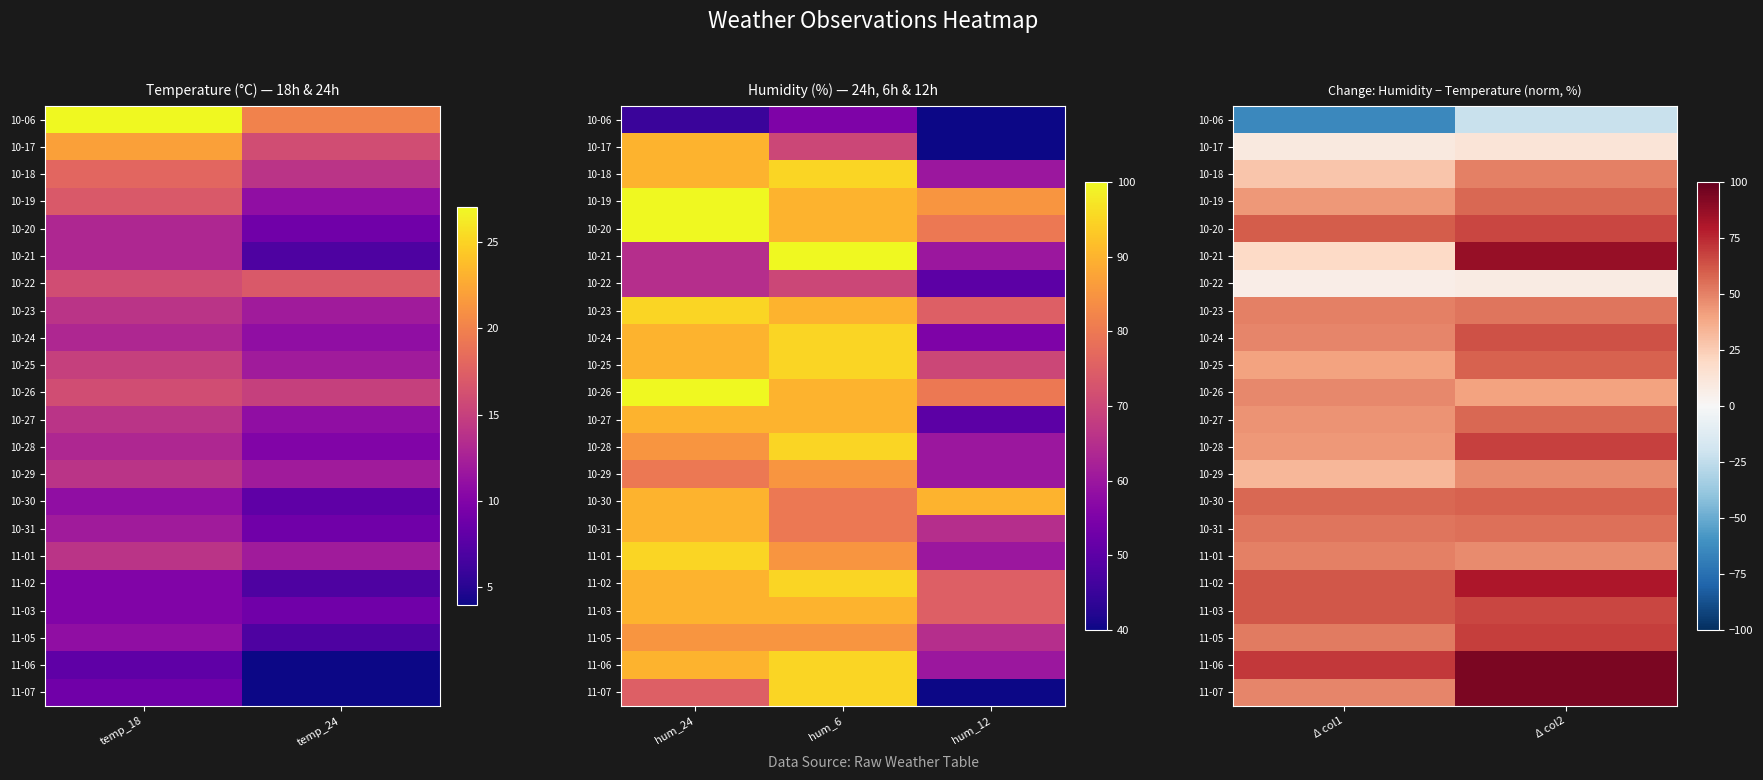

At how many categories does at least one series exceed -6?

2